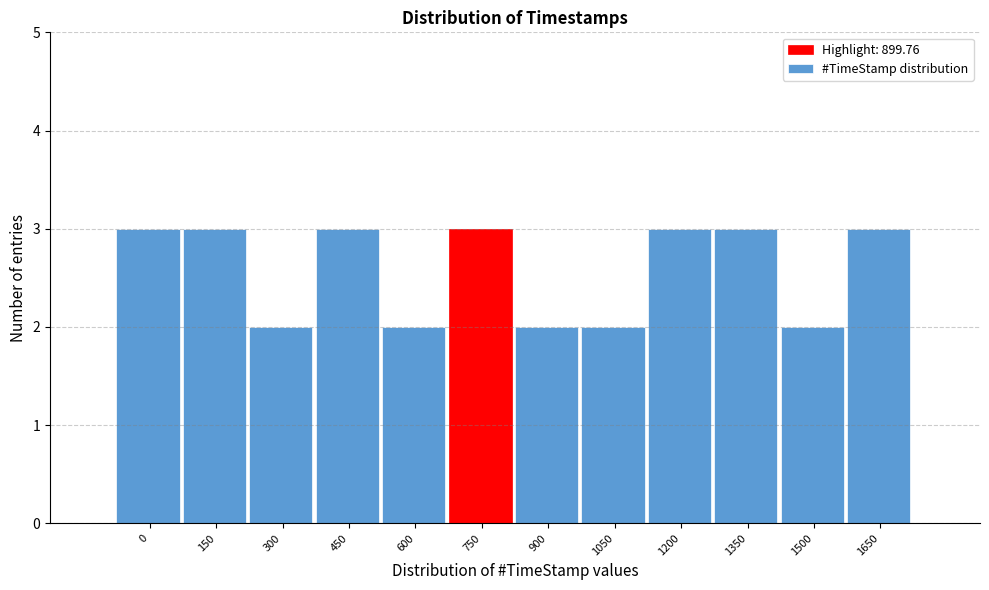

Reading left to right, list all the values displayed in this chart.

3	3	2	3	2	3	2	2	3	3	2	3